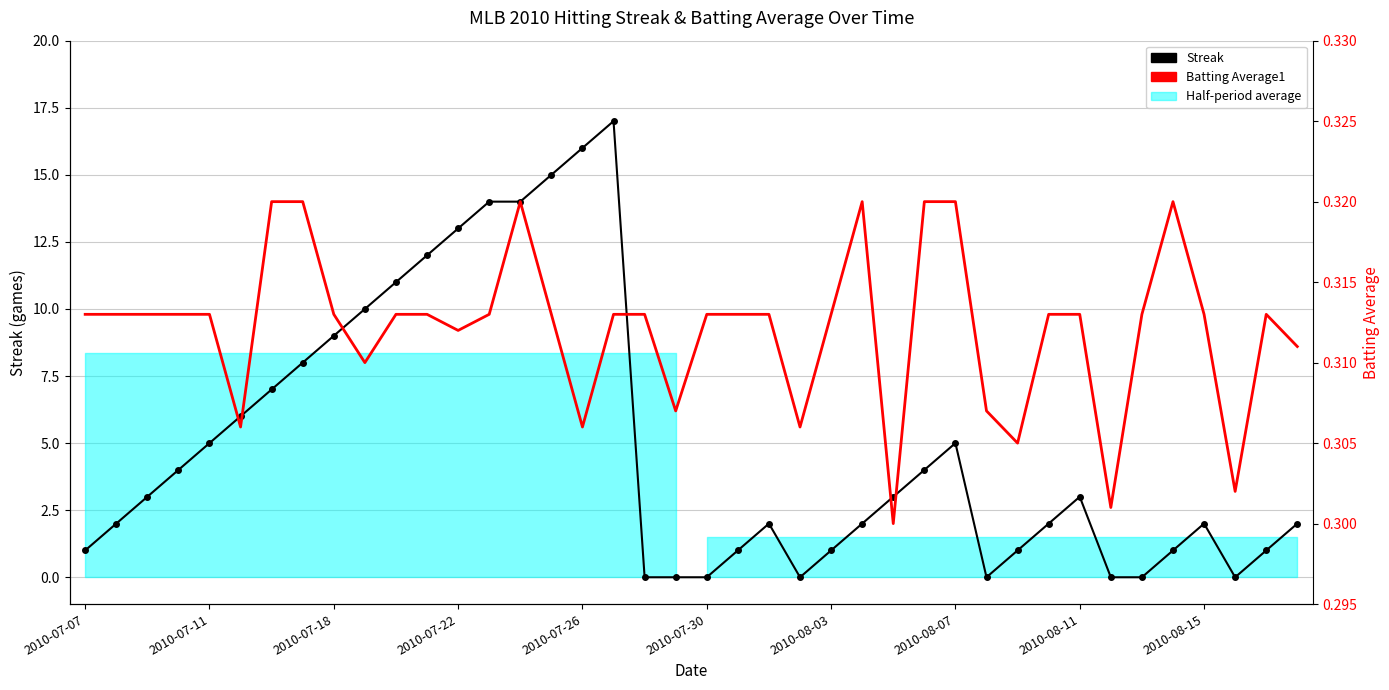

Reading right to left, transcribe all the data shown in this chart.

Streak: 2.0	1.0	0.0	2.0	1.0	0.0	0.0	3.0	2.0	1.0	0.0	5.0	4.0	3.0	2.0	1.0	0.0	2.0	1.0	0.0	0.0	0.0	17.0	16.0	15.0	14.0	14.0	13.0	12.0	11.0	10.0	9.0	8.0	7.0	6.0	5.0	4.0	3.0	2.0	1.0
Batting Average1: 0.3	0.3	0.3	0.3	0.3	0.3	0.3	0.3	0.3	0.3	0.3	0.3	0.3	0.3	0.3	0.3	0.3	0.3	0.3	0.3	0.3	0.3	0.3	0.3	0.3	0.3	0.3	0.3	0.3	0.3	0.3	0.3	0.3	0.3	0.3	0.3	0.3	0.3	0.3	0.3